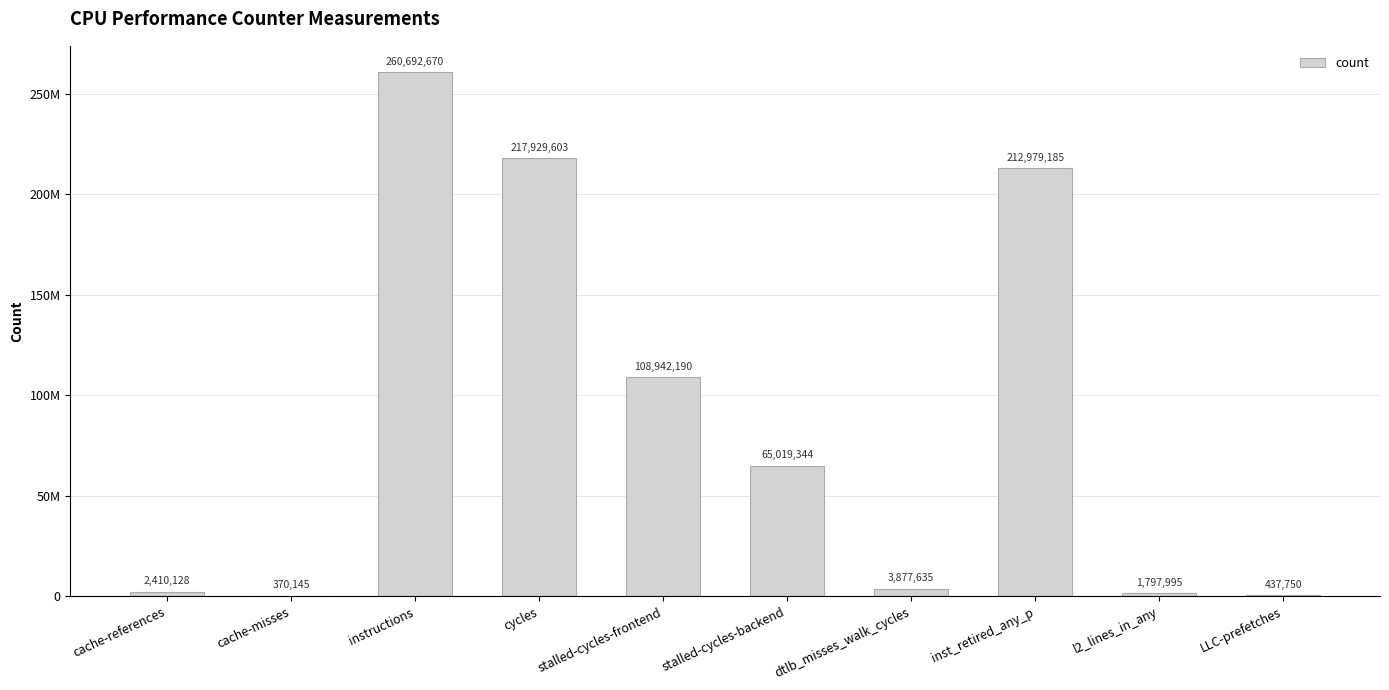

Read the value at LLC-prefetches.

437750